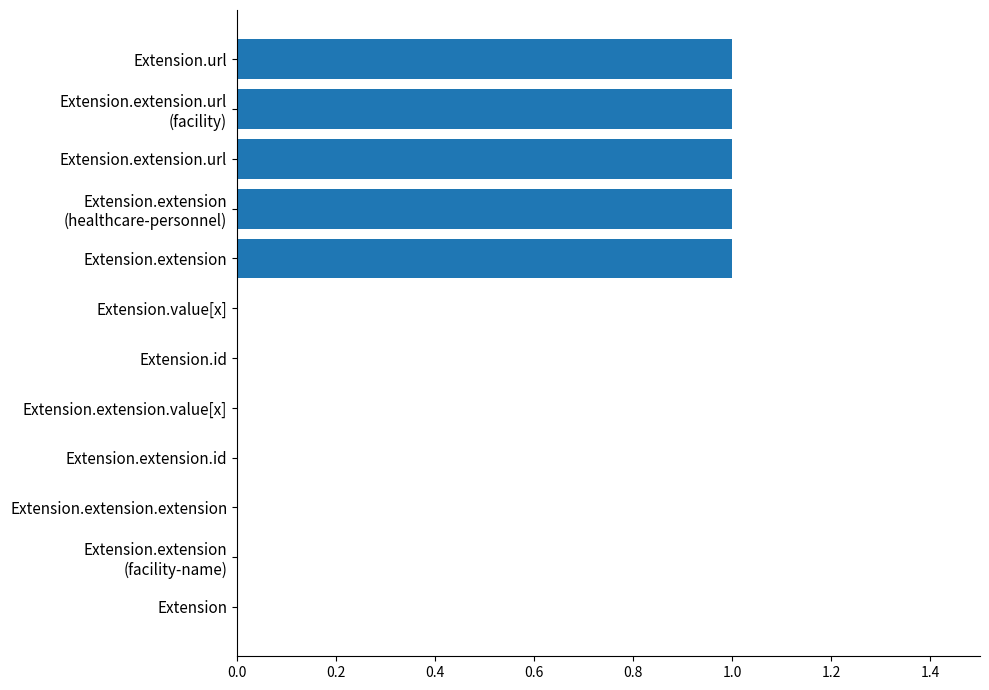

Count the number of categories in the chart.

12